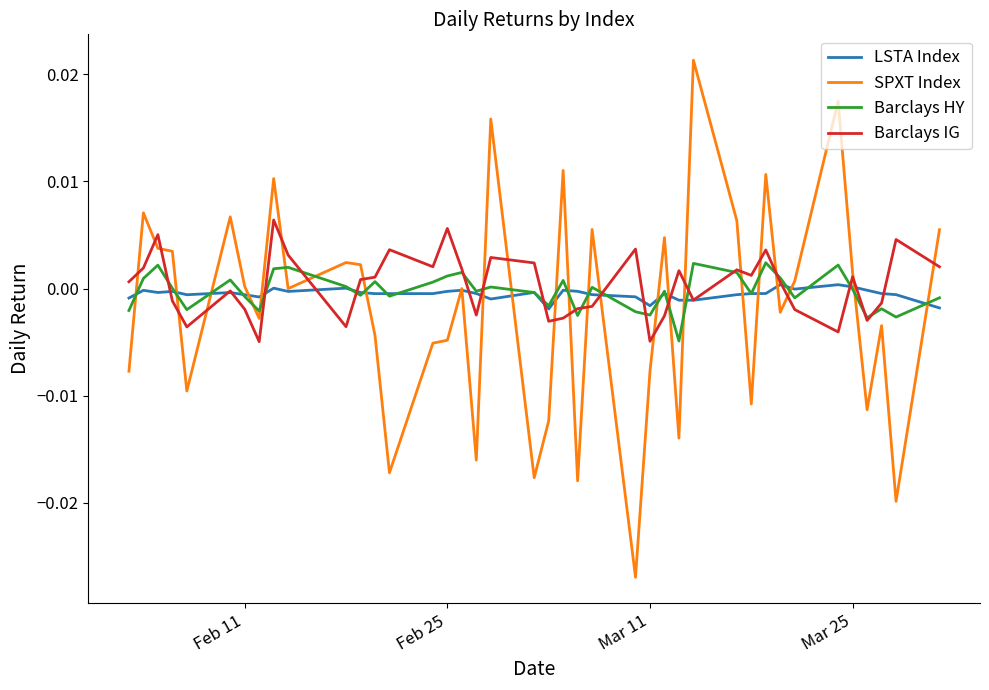

Which series has the widest spread of values?

SPXT Index